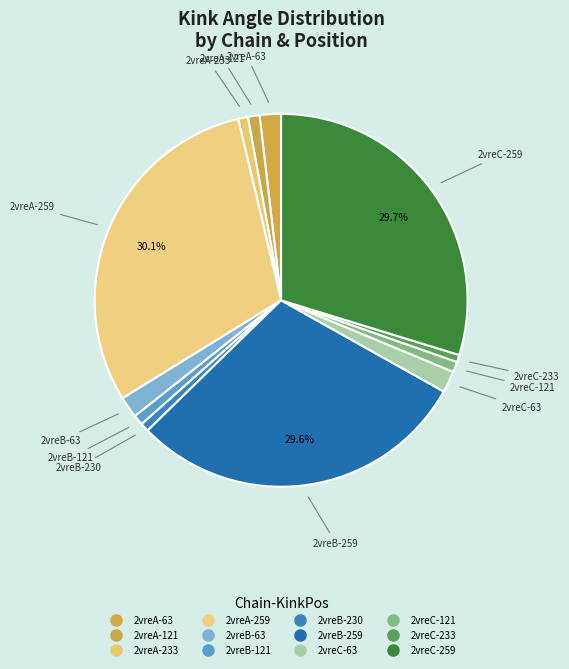

Combined, do 2vreB-230 and 2vreB-63 account for over 50%?

No